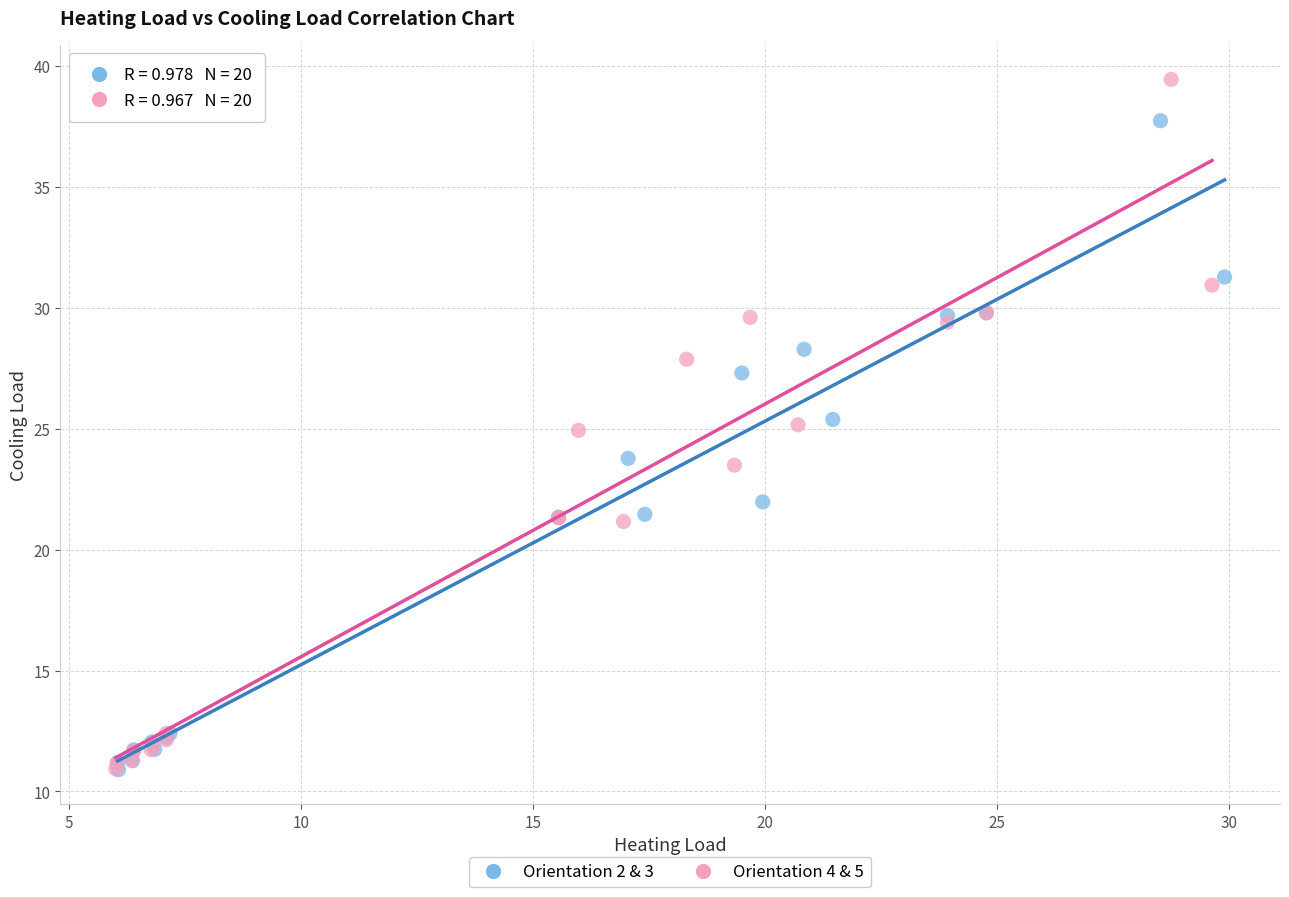

What are all the series names shown in the legend?

Orientation 2 & 3, Orientation 4 & 5